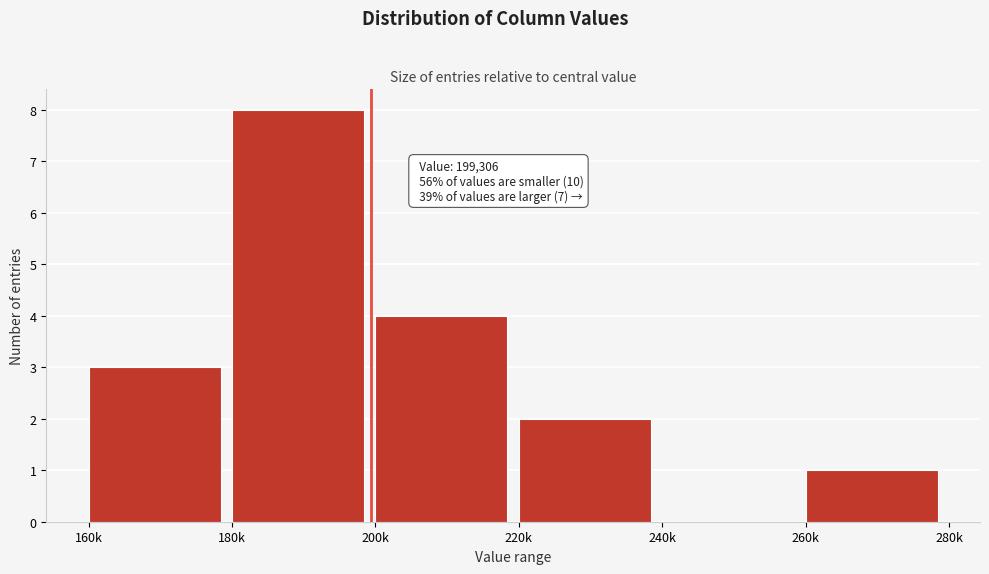

Reading right to left, extract all data points from this chart.

260k=1	240k=0	220k=2	200k=4	180k=8	160k=3